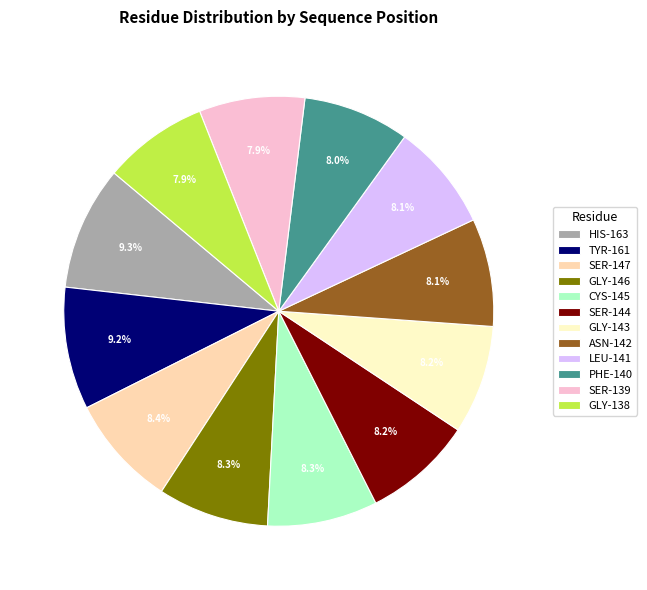

What is the ratio of the value at SER-139 to the value at TYR-161?

0.9